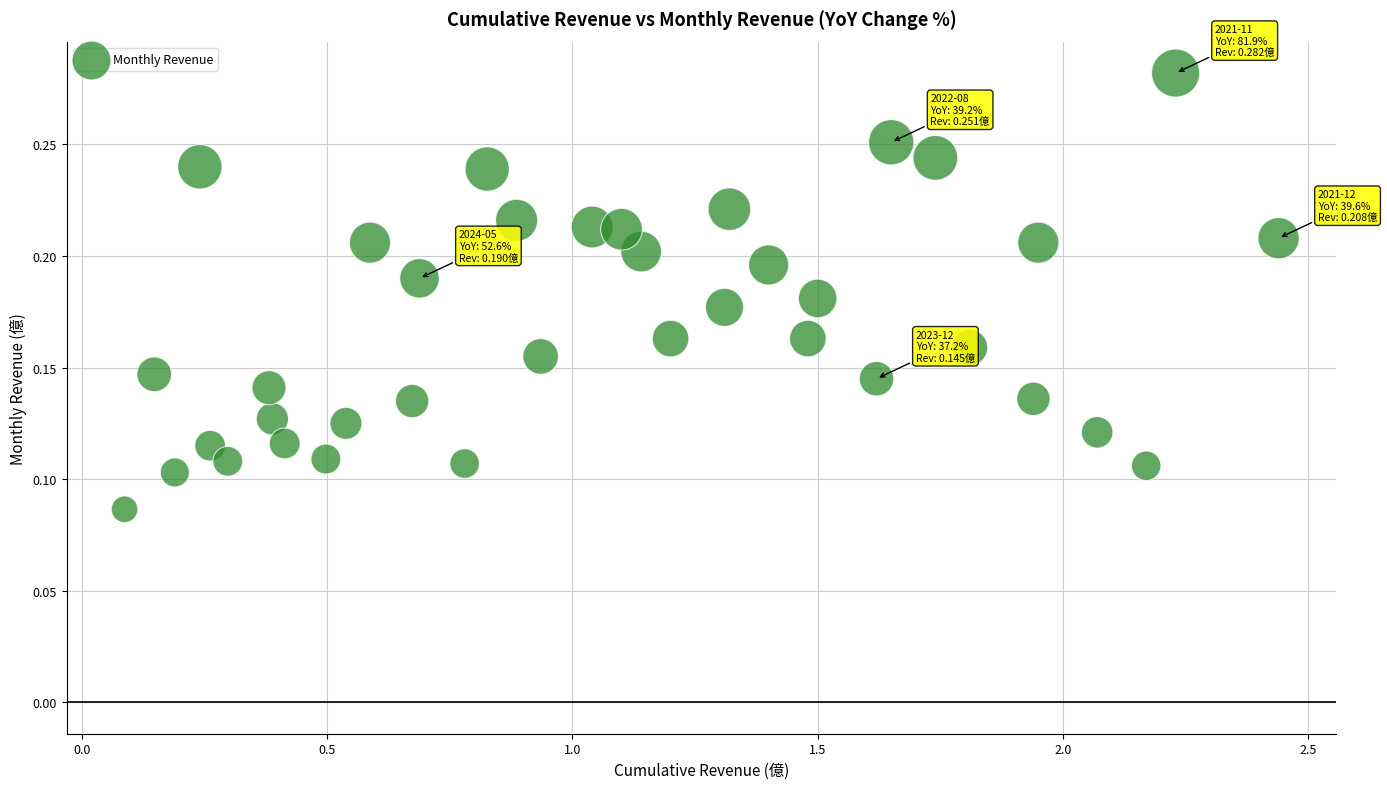

What is the range of X values (max minus min)?

2.4